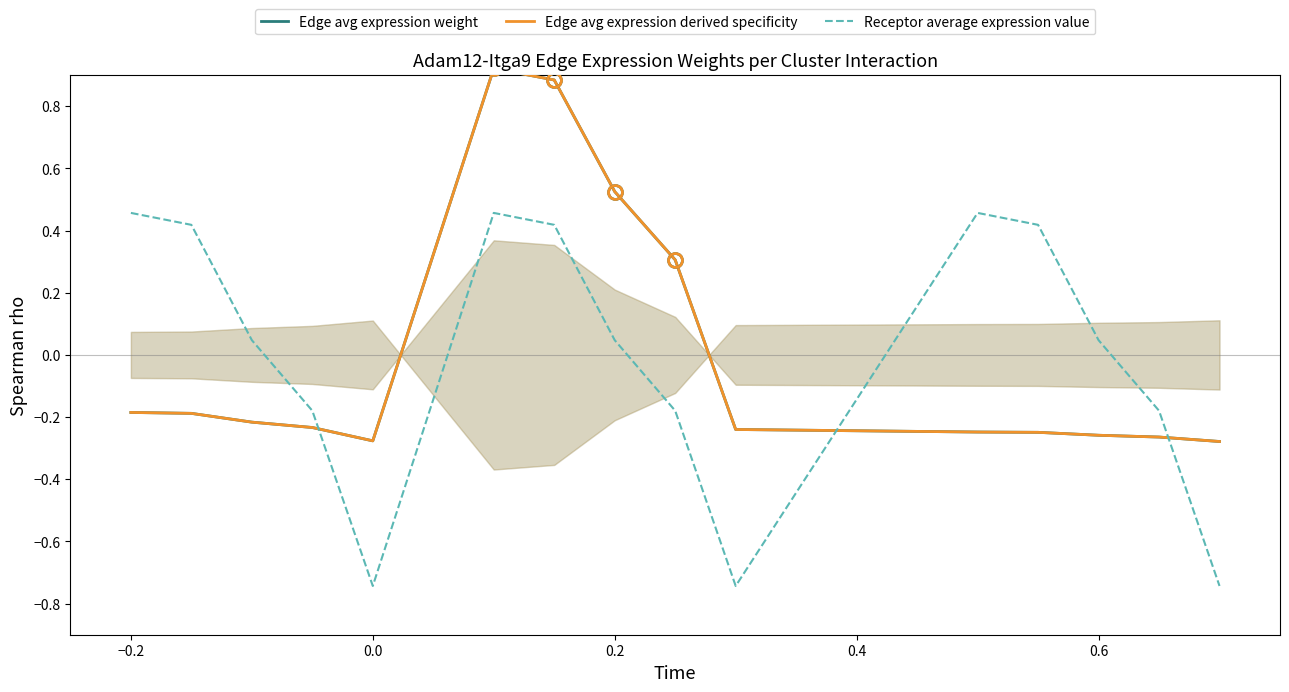

What is the minimum value for Edge avg expression weight?

-0.3